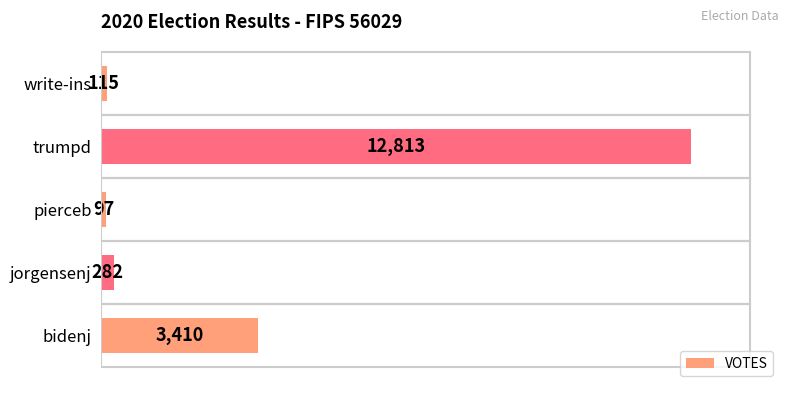

Reading top to bottom, extract all data points from this chart.

write-ins=115	trumpd=12813	pierceb=97	jorgensenj=282	bidenj=3410